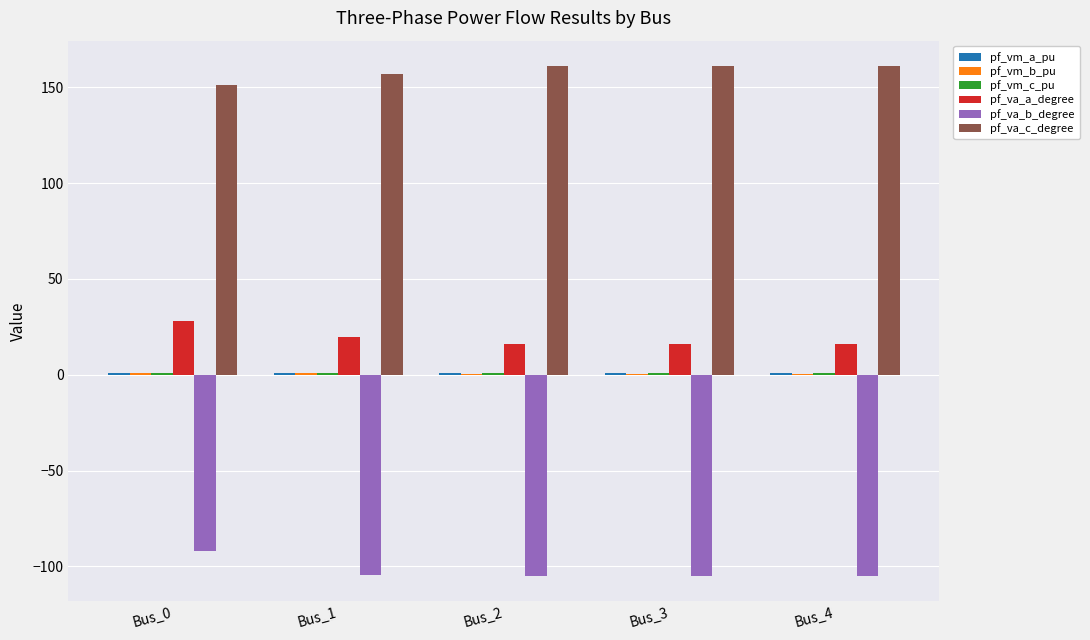

Which series has the largest total across all categories?

pf_va_c_degree